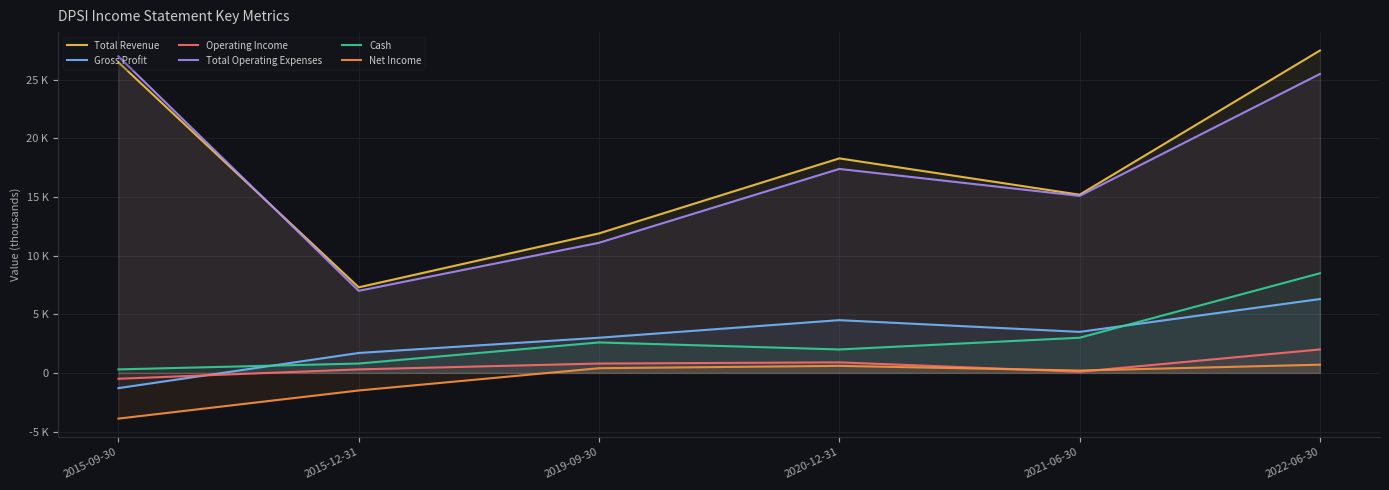

How many negative values does the Operating Income series have?

1